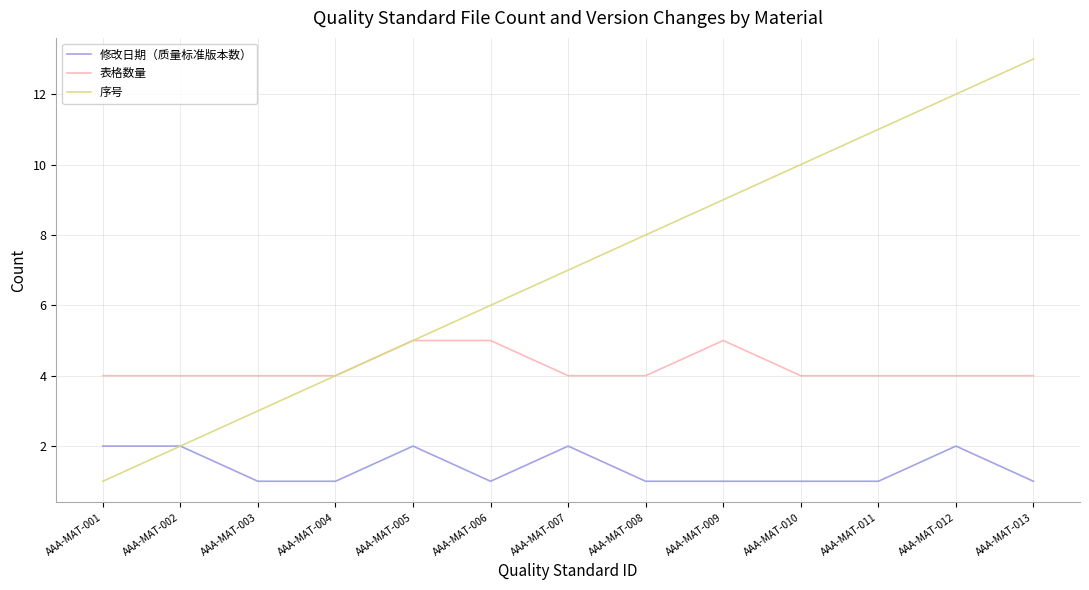

Between AAA-MAT-005 and AAA-MAT-012, which series saw the biggest shift?

序号